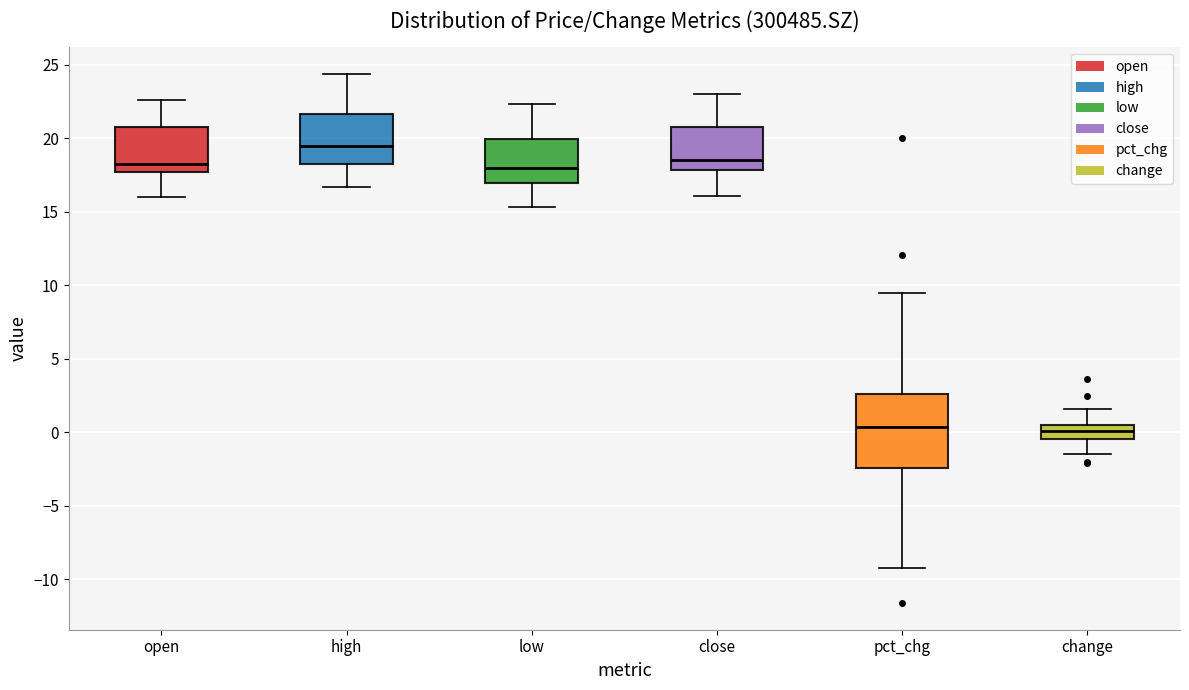

Where is the upper edge of the box for low on the y-axis? The values are not printed on the chart, so give them approximately, as read against the axis.

20.0